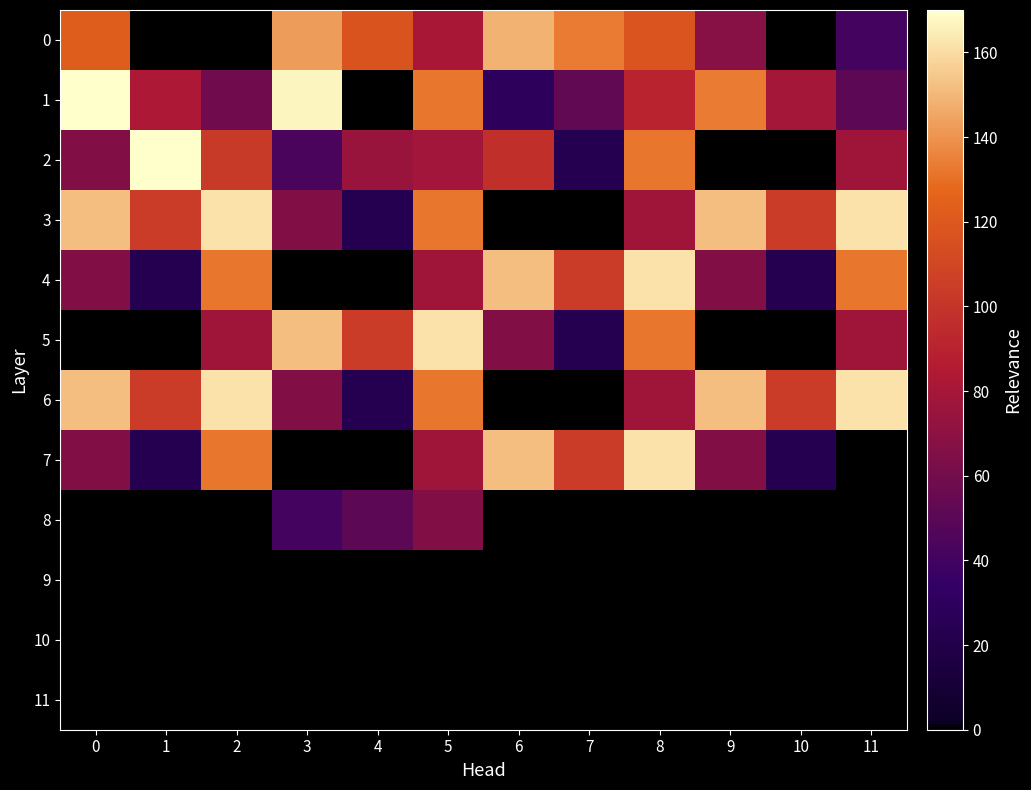

Reading left to right, transcribe all the data shown in this chart.

row_0: 0=121.9	1=0.0	2=0.0	3=142.4	4=116.9	5=81.3	6=148.1	7=133.4	8=117.7	9=68.3	10=0.0	11=40.5
row_1: 0=169.6	1=82.5	2=58.9	3=167.3	4=0.0	5=131.9	6=28.7	7=52.9	8=90.8	9=132.9	10=79.9	11=50.6
row_2: 0=65.3	1=170.0	2=103.3	3=44.4	4=75.0	5=77.8	6=97.5	7=23.3	8=131.5	9=0.0	10=0.0	11=77.5
row_3: 0=151.6	1=104.5	2=161.8	3=65.6	4=23.3	5=131.5	6=0.0	7=0.0	8=77.5	9=151.6	10=104.5	11=161.8
row_4: 0=65.6	1=23.3	2=131.5	3=0.0	4=0.0	5=77.5	6=151.6	7=104.5	8=161.8	9=65.6	10=23.3	11=131.5
row_5: 0=0.0	1=0.0	2=77.5	3=151.6	4=104.5	5=161.8	6=65.6	7=23.3	8=131.5	9=0.0	10=0.0	11=77.5
row_6: 0=151.6	1=104.5	2=161.8	3=65.6	4=23.3	5=131.5	6=0.0	7=0.0	8=77.5	9=151.6	10=104.5	11=161.8
row_7: 0=65.6	1=23.3	2=131.5	3=0.0	4=0.0	5=77.5	6=151.6	7=104.5	8=161.8	9=65.6	10=23.3	11=0.0
row_8: 0=0.0	1=0.0	2=0.0	3=40.5	4=50.6	5=65.3	6=0.0	7=0.0	8=0.0	9=0.0	10=0.0	11=0.0
row_9: 0=0.0	1=0.0	2=0.0	3=0.0	4=0.0	5=0.0	6=0.0	7=0.0	8=0.0	9=0.0	10=0.0	11=0.0
row_10: 0=0.0	1=0.0	2=0.0	3=0.0	4=0.0	5=0.0	6=0.0	7=0.0	8=0.0	9=0.0	10=0.0	11=0.0
row_11: 0=0.0	1=0.0	2=0.0	3=0.0	4=0.0	5=0.0	6=0.0	7=0.0	8=0.0	9=0.0	10=0.0	11=0.0